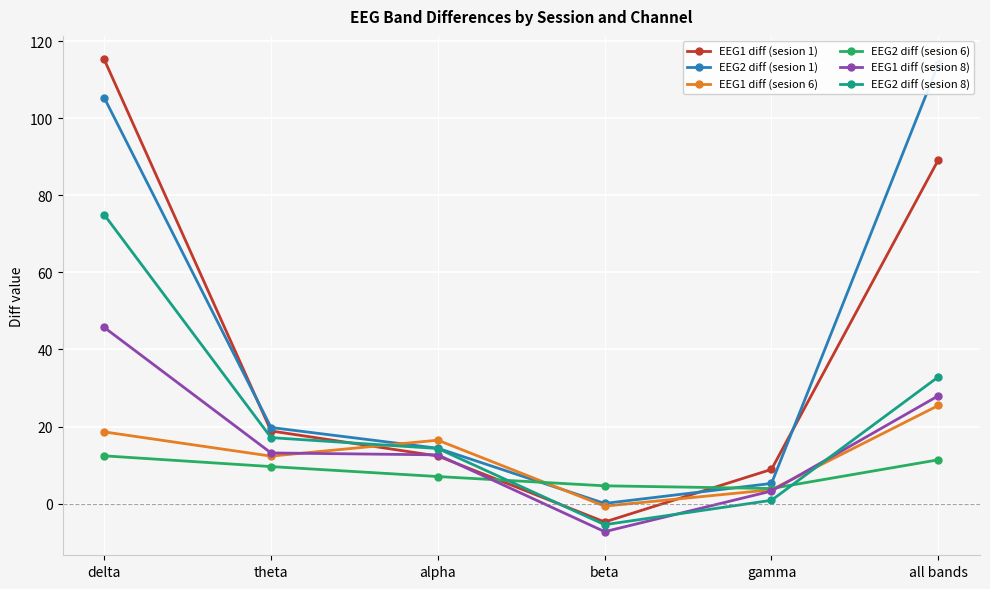

What are all the series names shown in the legend?

EEG1 diff (sesion 1), EEG2 diff (sesion 1), EEG1 diff (sesion 6), EEG2 diff (sesion 6), EEG1 diff (sesion 8), EEG2 diff (sesion 8)